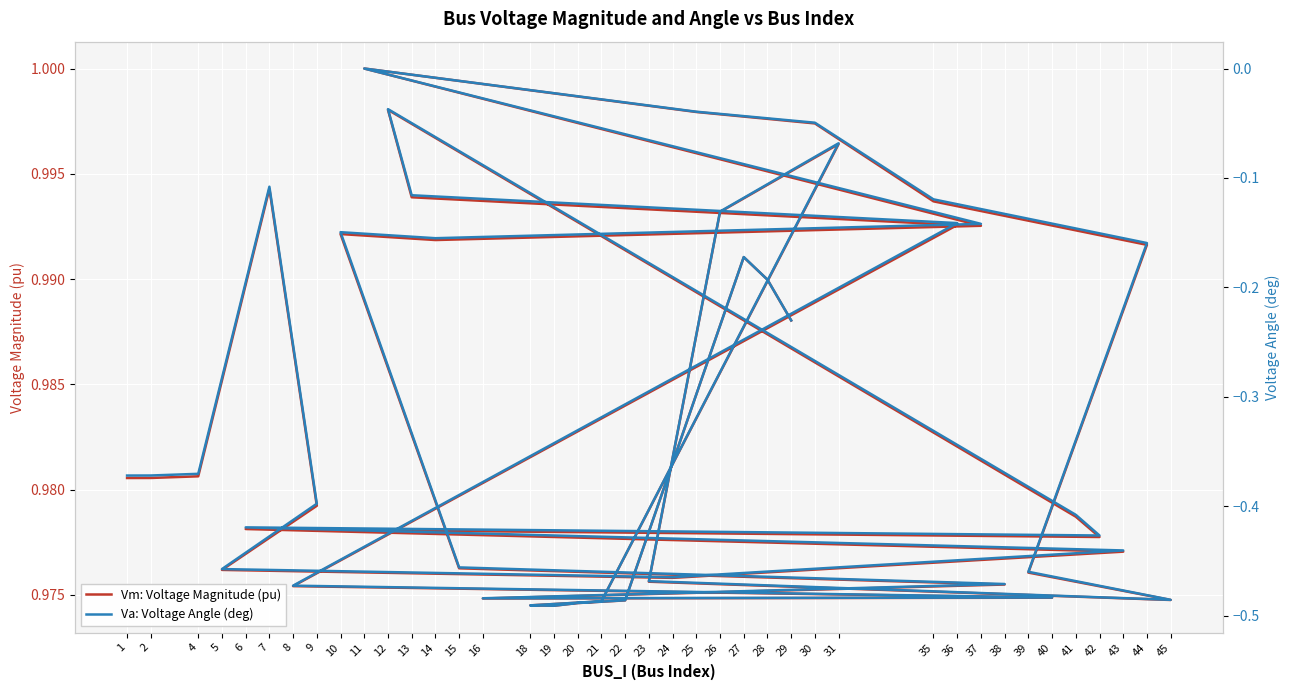

Which series has the largest total across all categories?

Vm: Voltage Magnitude (pu)